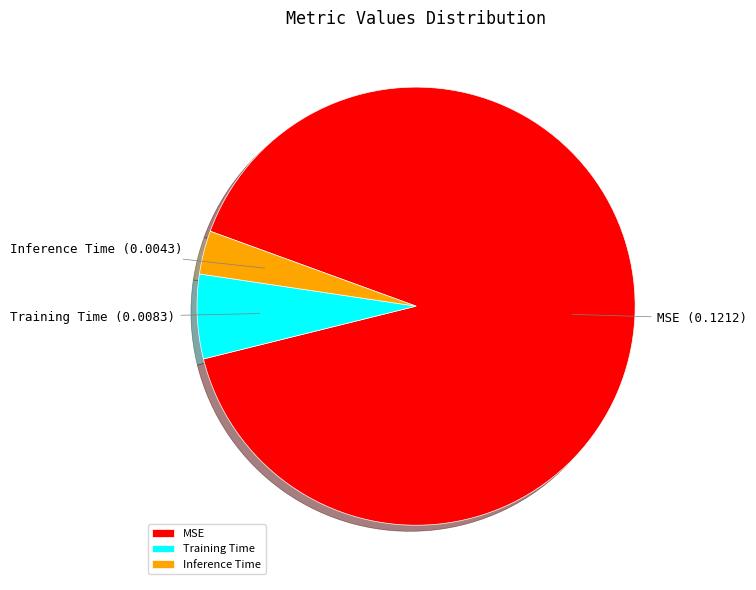

Does MSE account for over 50% of the chart?

Yes